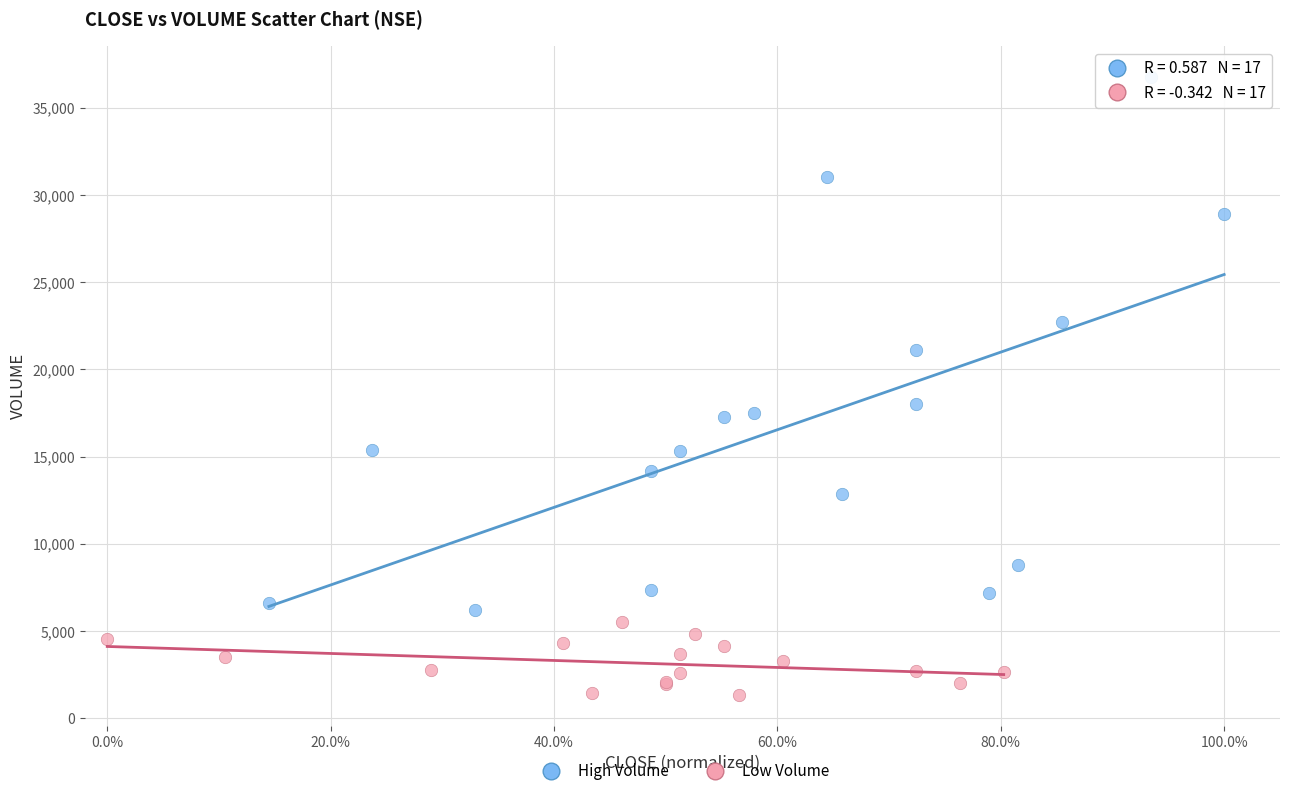

Which series reaches the maximum Y coordinate?

High Volume